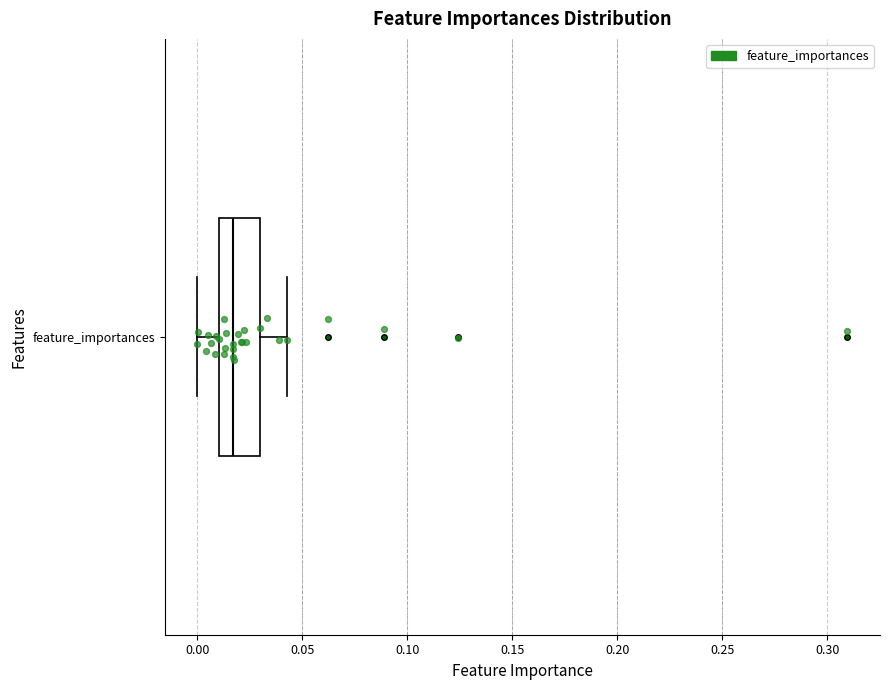

Read this box plot against the x-axis: the position of the median line, the range covered by the box, and the ends of both whiskers. The values are not printed on the chart, so give them approximately, as read against the axis.

median 0.015, box 0.010 to 0.030, whiskers 0.000 to 0.045